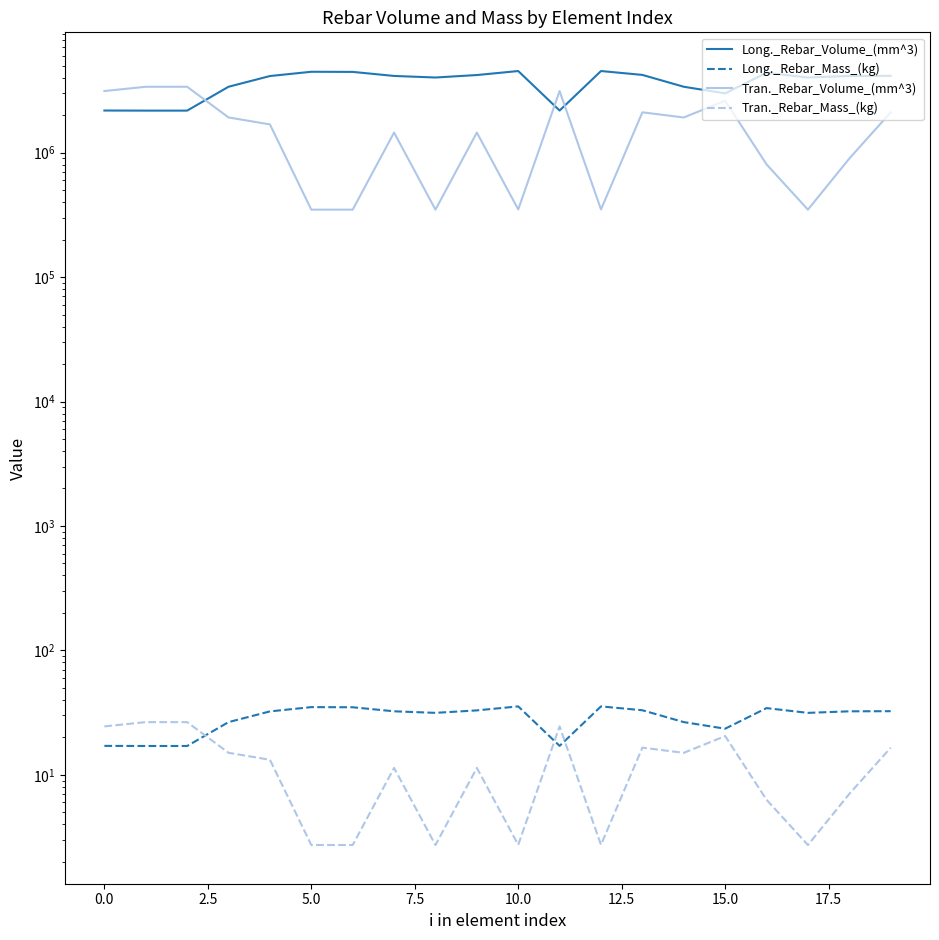

What is the sum of all Tran._Rebar_Mass_(kg) values?

251.4